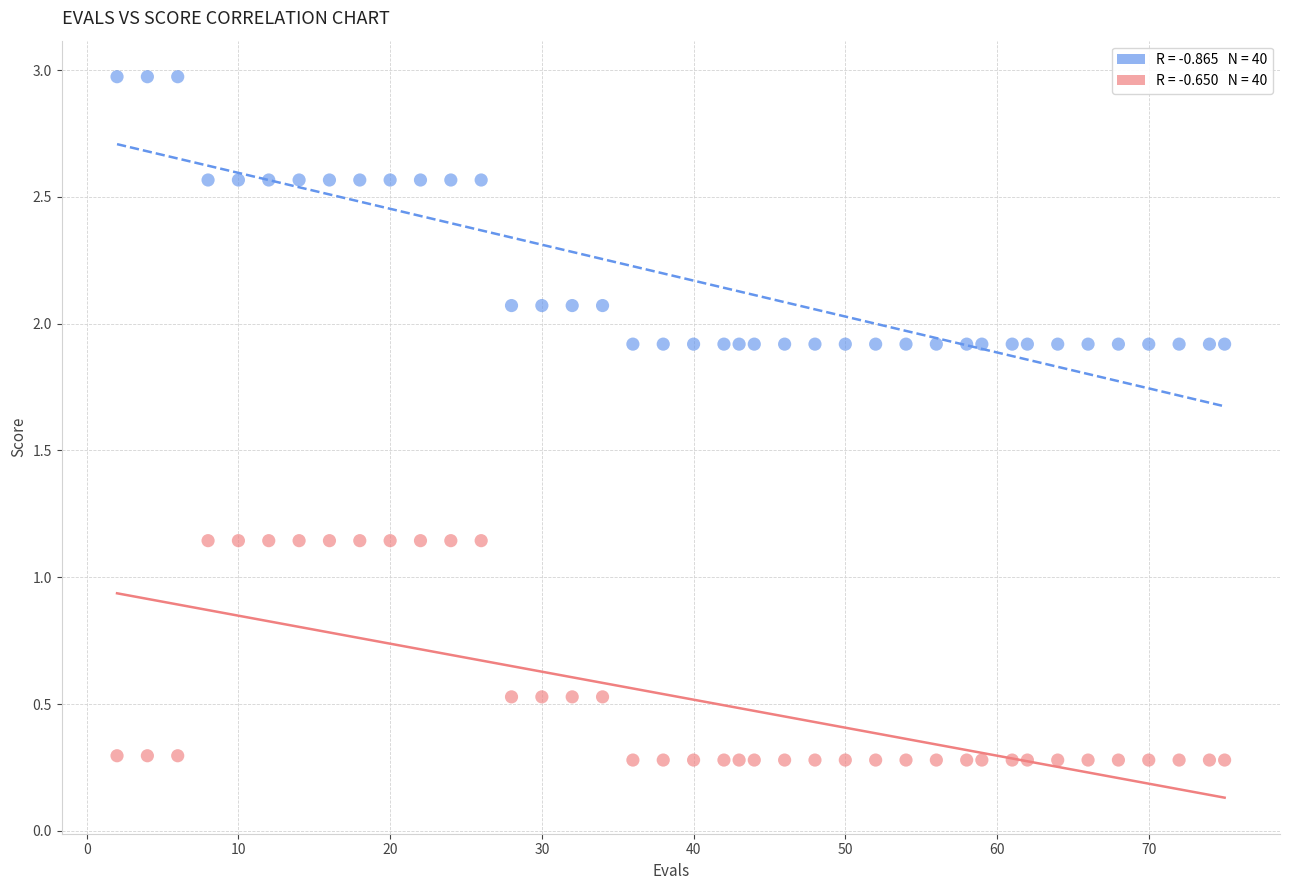

Across all data points, what is the range of X values (max minus min)?

73.0